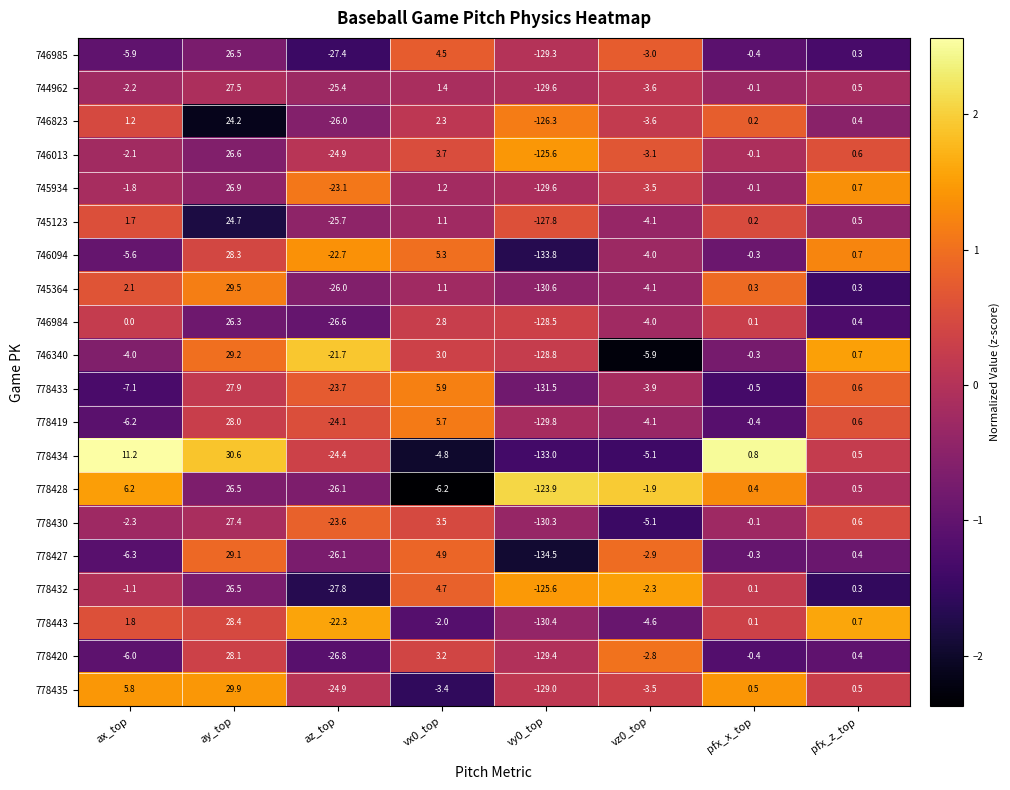

Is it true that 745364 equals 0.3 at pfx_z_top?

True